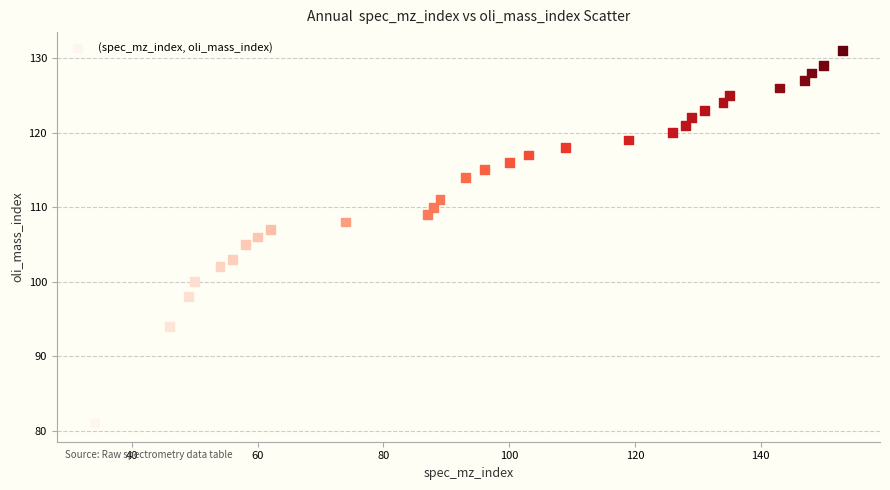

How many data points are displayed?

30